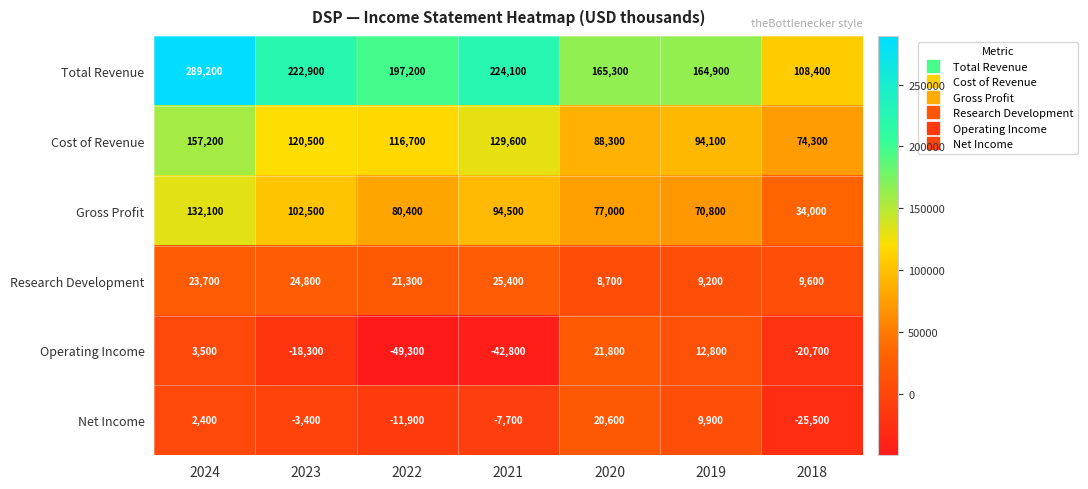

Which series changed the most between 2023 and 2021?

Operating Income